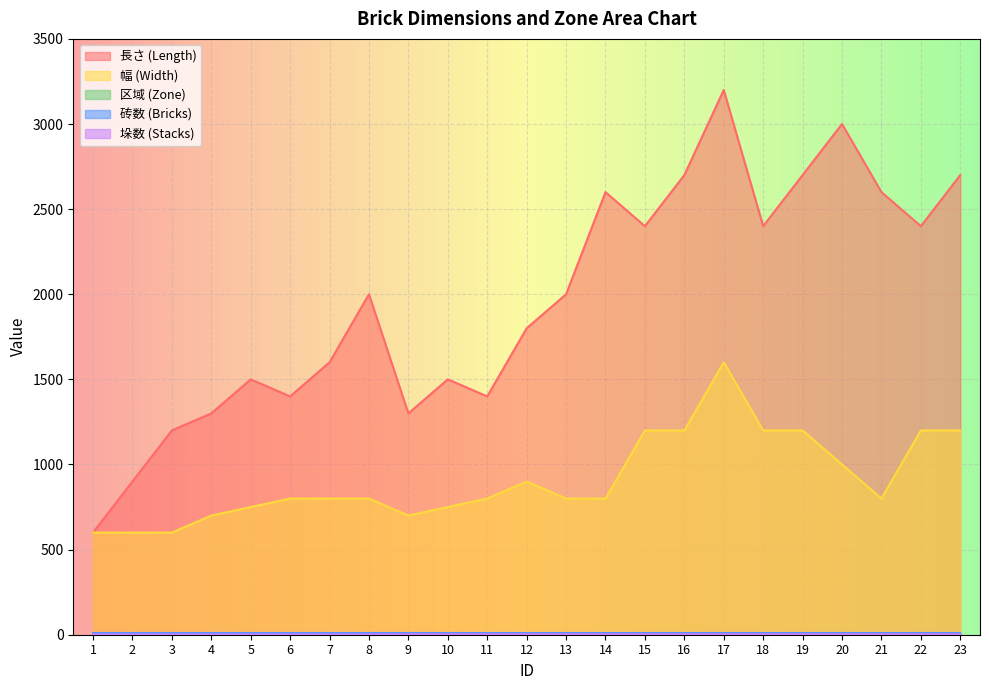

How many values in the 垛数 (Stacks) series are below 3?

8